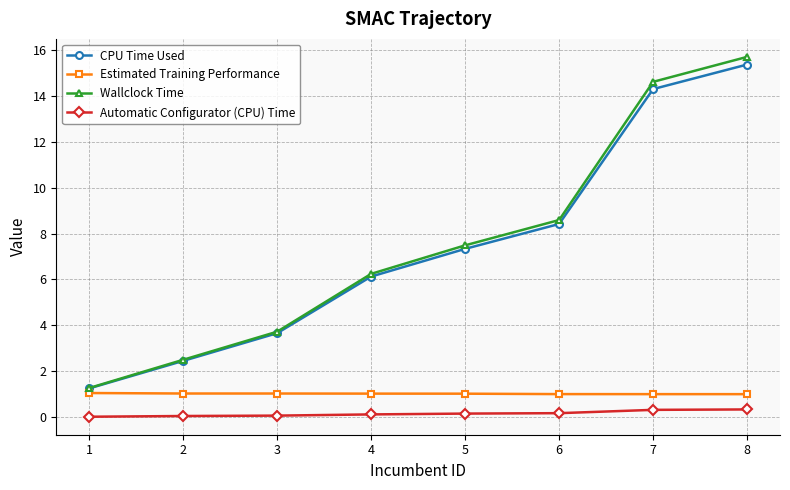

What is the value of the Automatic Configurator (CPU) Time point at the 6th from the left?

0.2